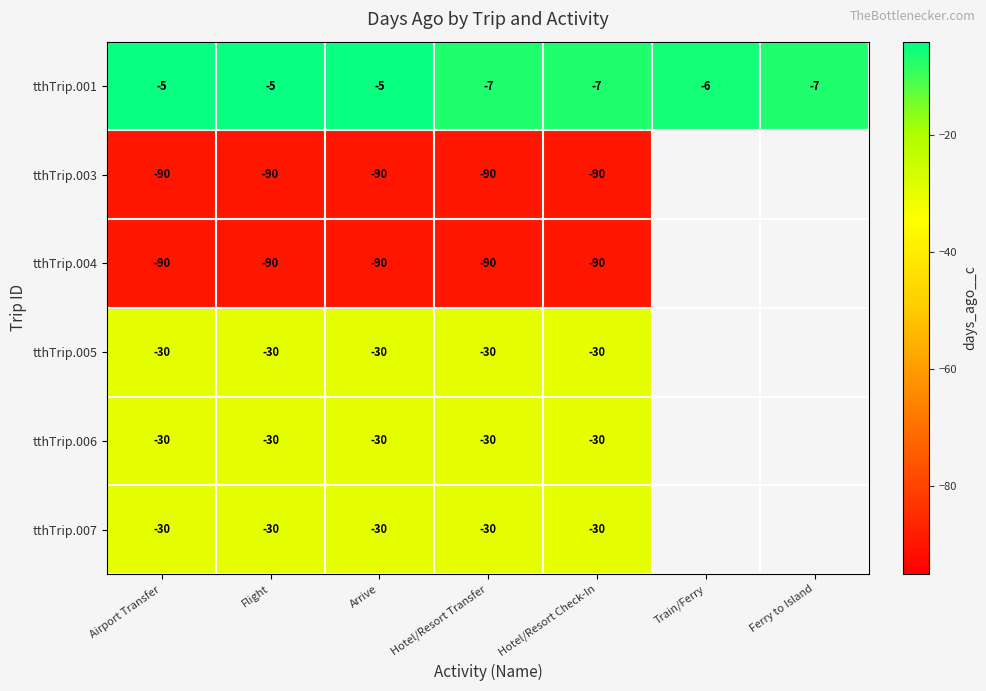

Between Hotel/Resort Check-In and Flight, which is larger?

Flight